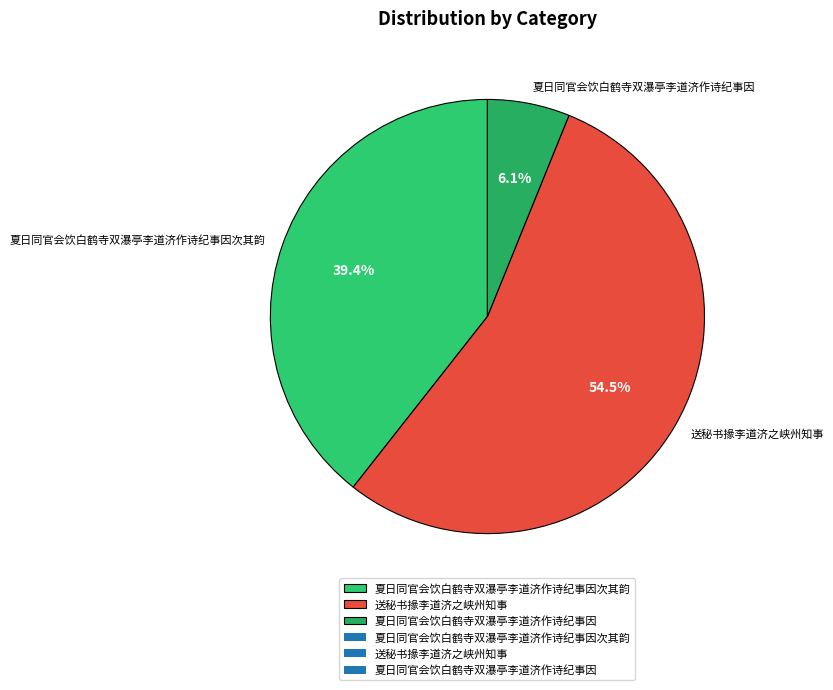

How many segments does this pie chart have?

3